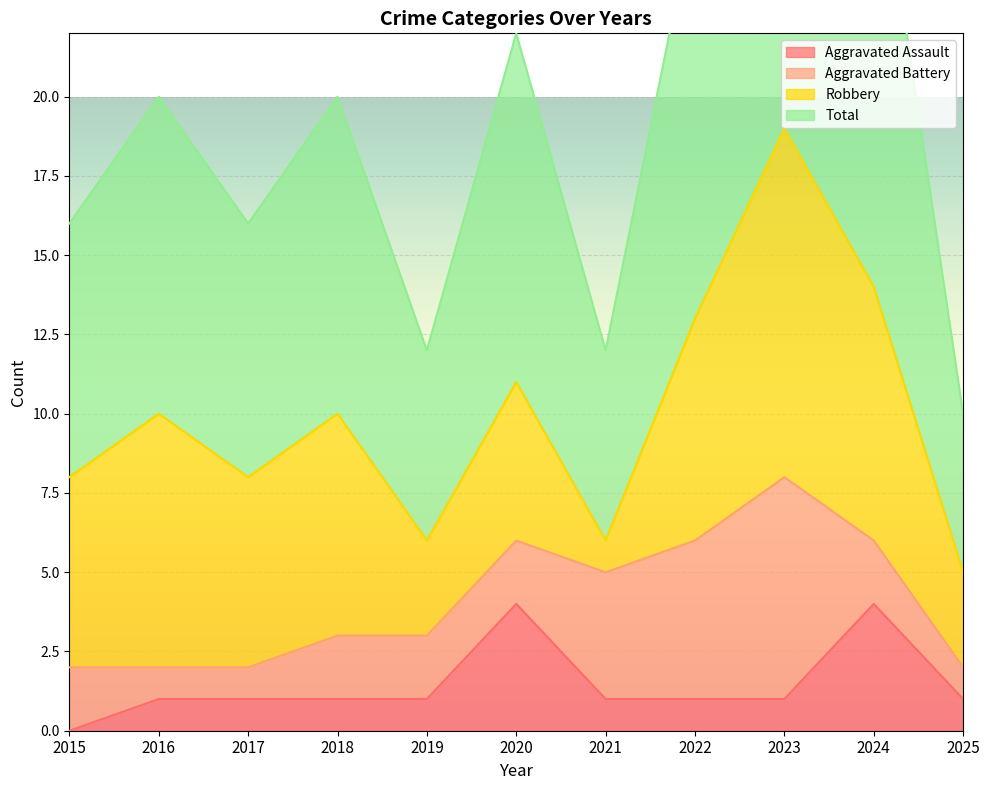

Is it true that Aggravated Assault equals 0 at 2022?

False